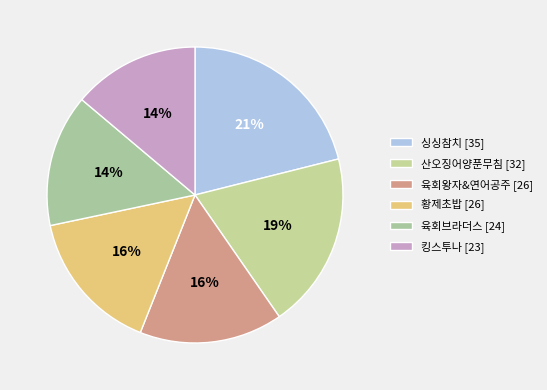

To the nearest percent, what percentage of the pie is 황제초밥?

16%